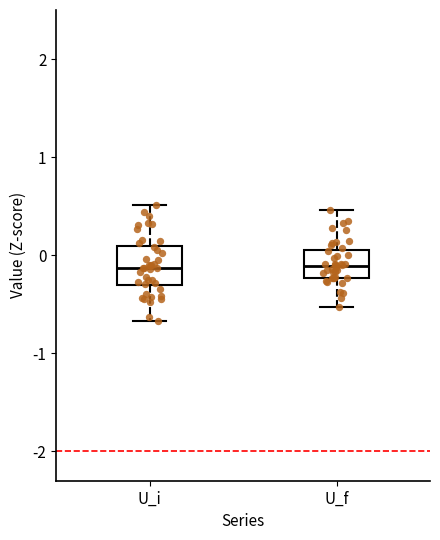

Where is the lower edge of the box for U_f on the y-axis? The values are not printed on the chart, so give them approximately, as read against the axis.

-0.2